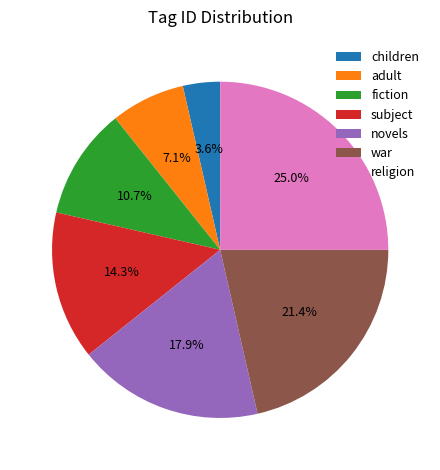

What portion of the pie excludes war?

78.6%